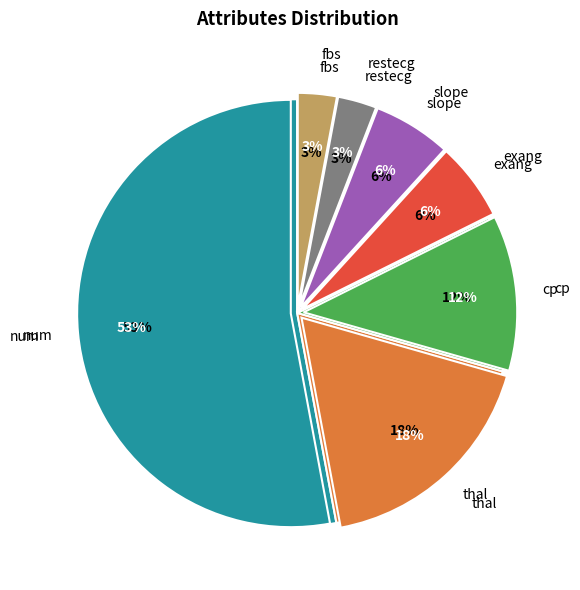

Which category has the biggest portion of the pie?

num